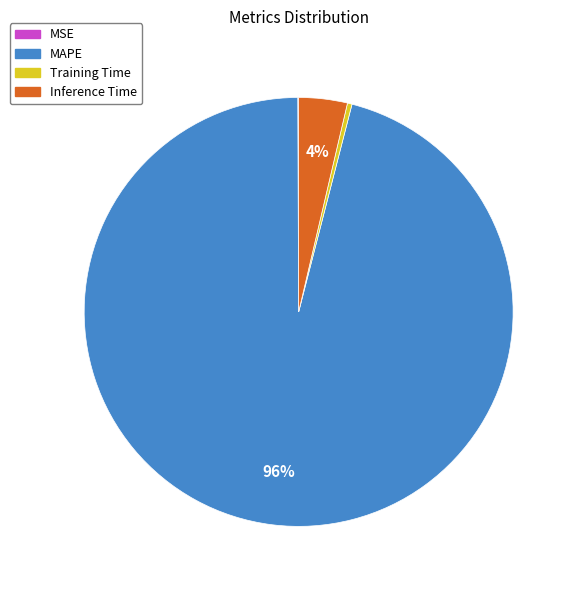

To the nearest percent, what is the combined percentage of Training Time and MAPE?

96%